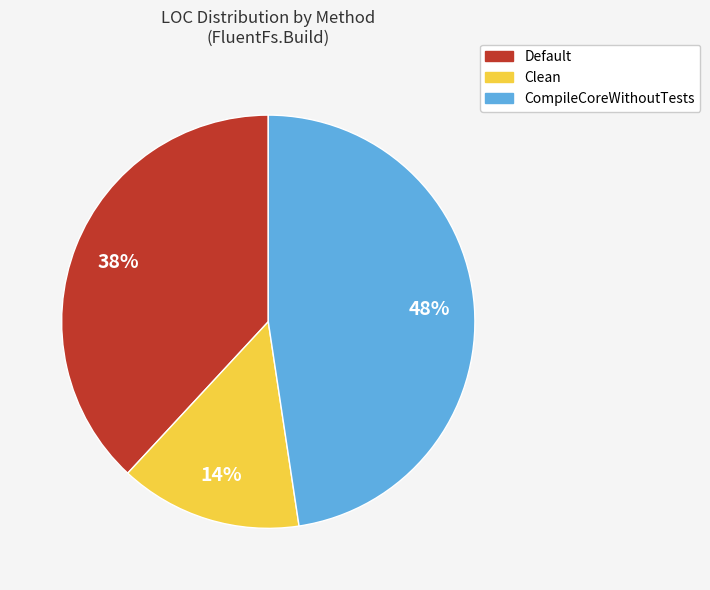

Between Default and Clean, which is larger?

Default